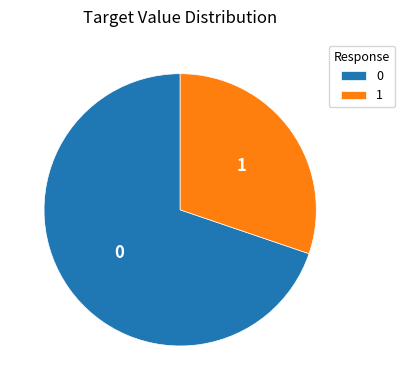

How many slices are in this pie chart?

2